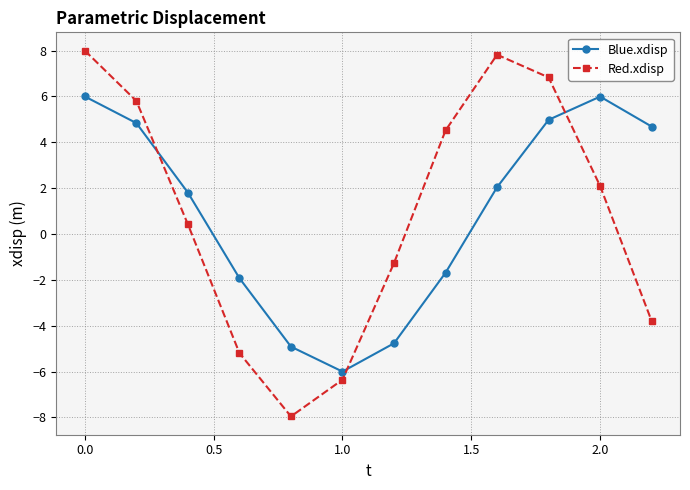

Reading left to right, what are all the values shown in this chart?

Blue.xdisp: 6.0	4.8	1.8	-1.9	-4.9	-6.0	-4.8	-1.7	2.0	5.0	6.0	4.7
Red.xdisp: 8.0	5.8	0.4	-5.2	-8.0	-6.4	-1.3	4.5	7.8	6.8	2.1	-3.8